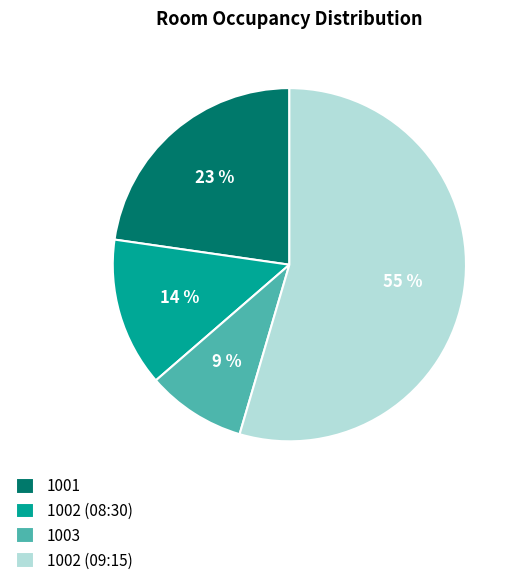

To the nearest percent, what portion does 1001 represent?

23%